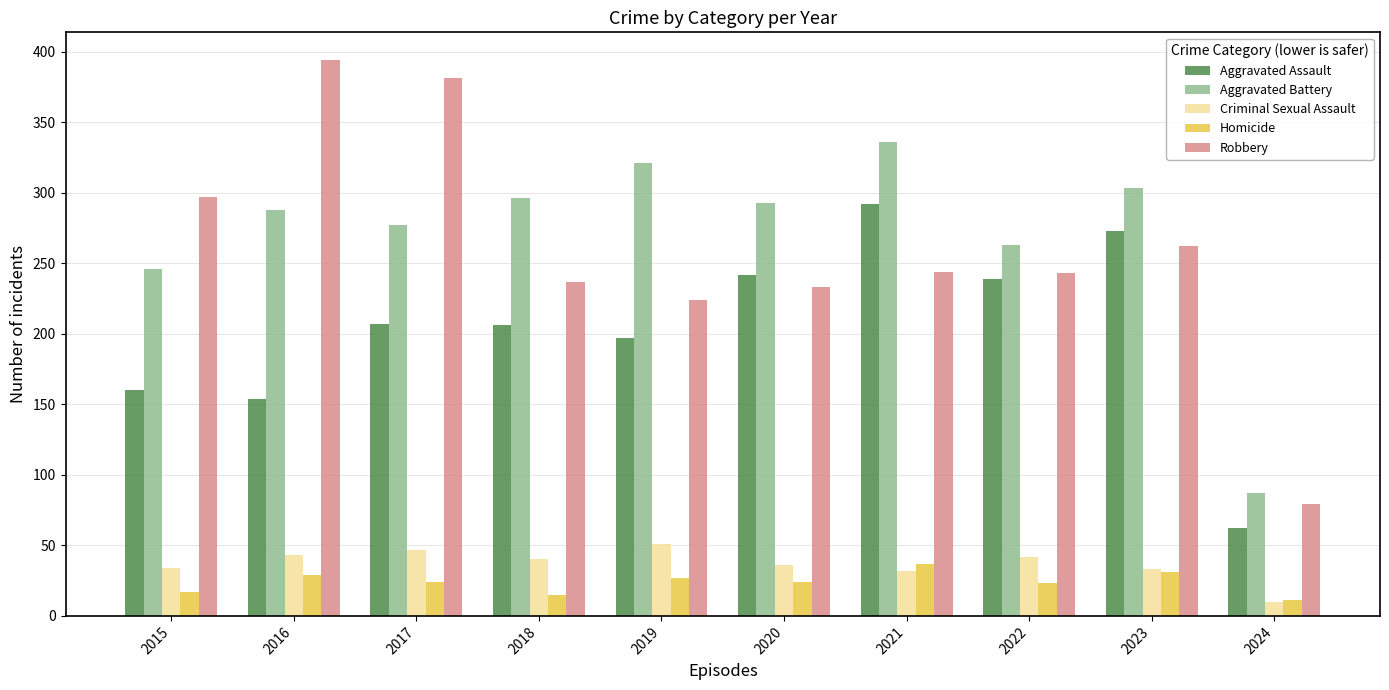

What is the average value of the Aggravated Battery series?

271